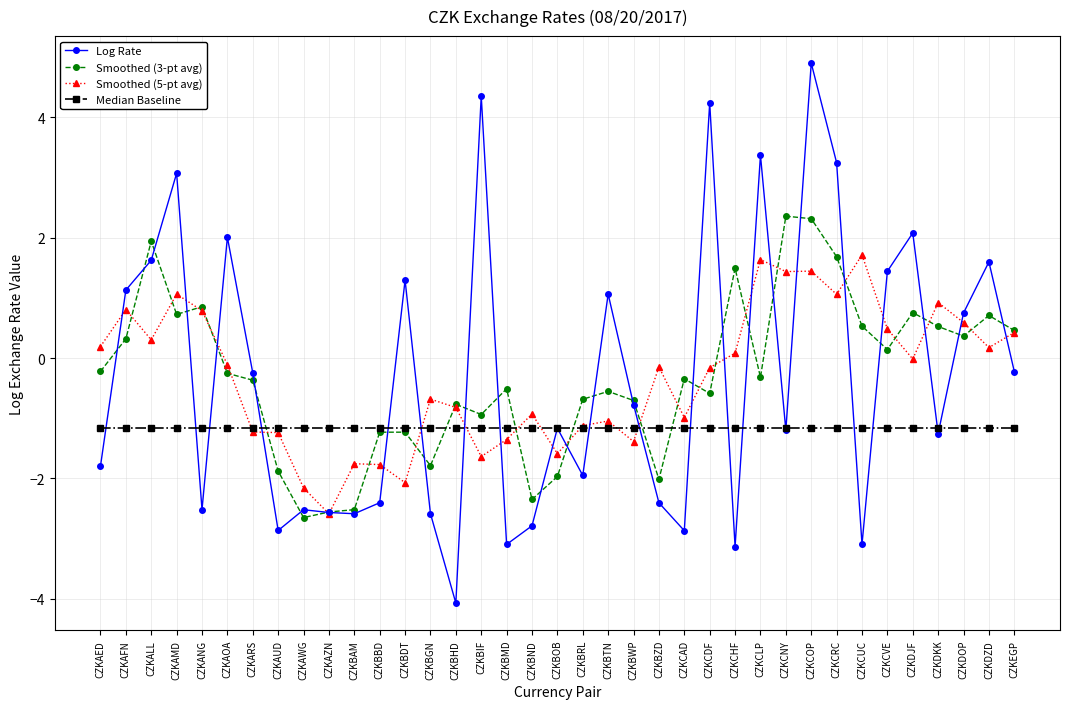

What is the label of the 18th point from the left?

CZKBND